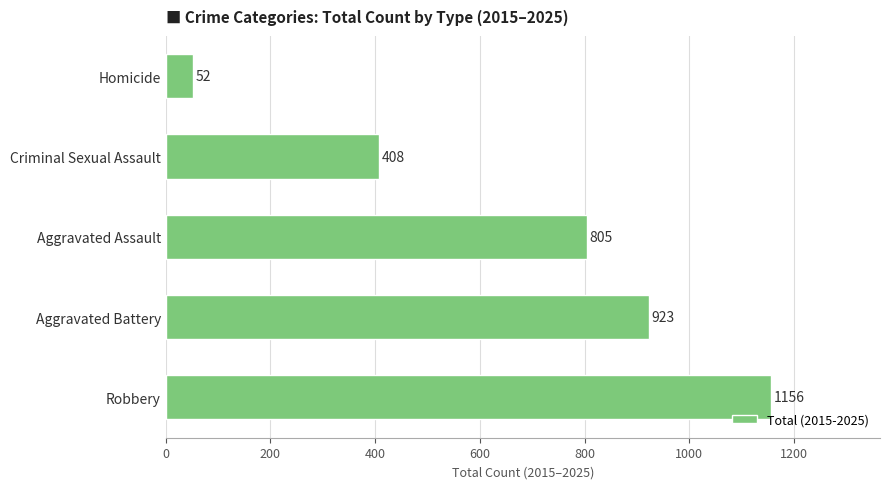

Reading bottom to top, transcribe all the data shown in this chart.

Robbery=1156	Aggravated Battery=923	Aggravated Assault=805	Criminal Sexual Assault=408	Homicide=52